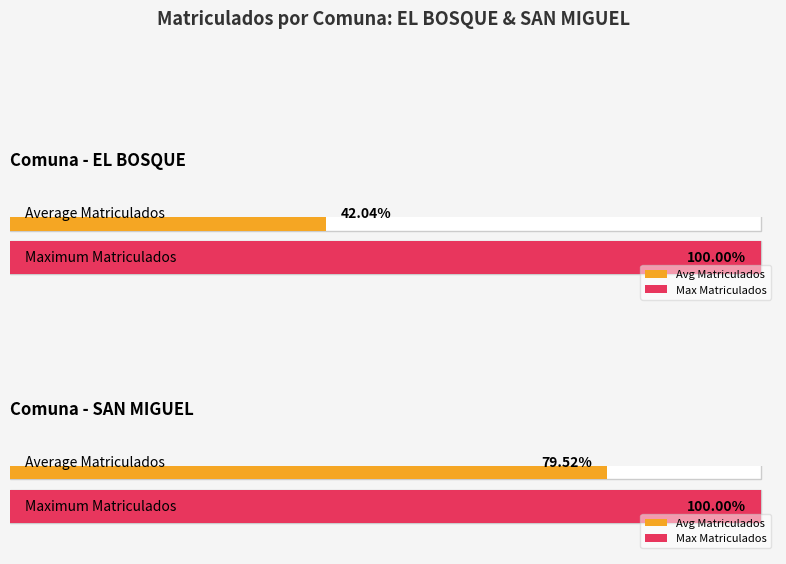

How many distinct data groups are displayed?

2